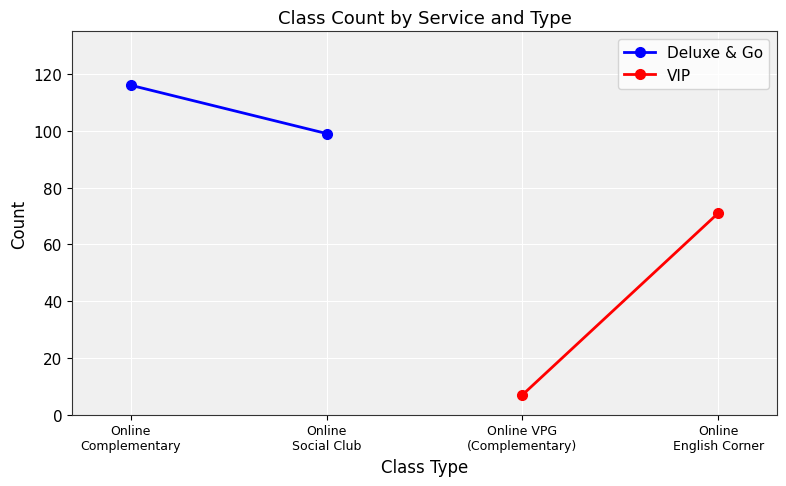

What is the greatest value displayed?

116